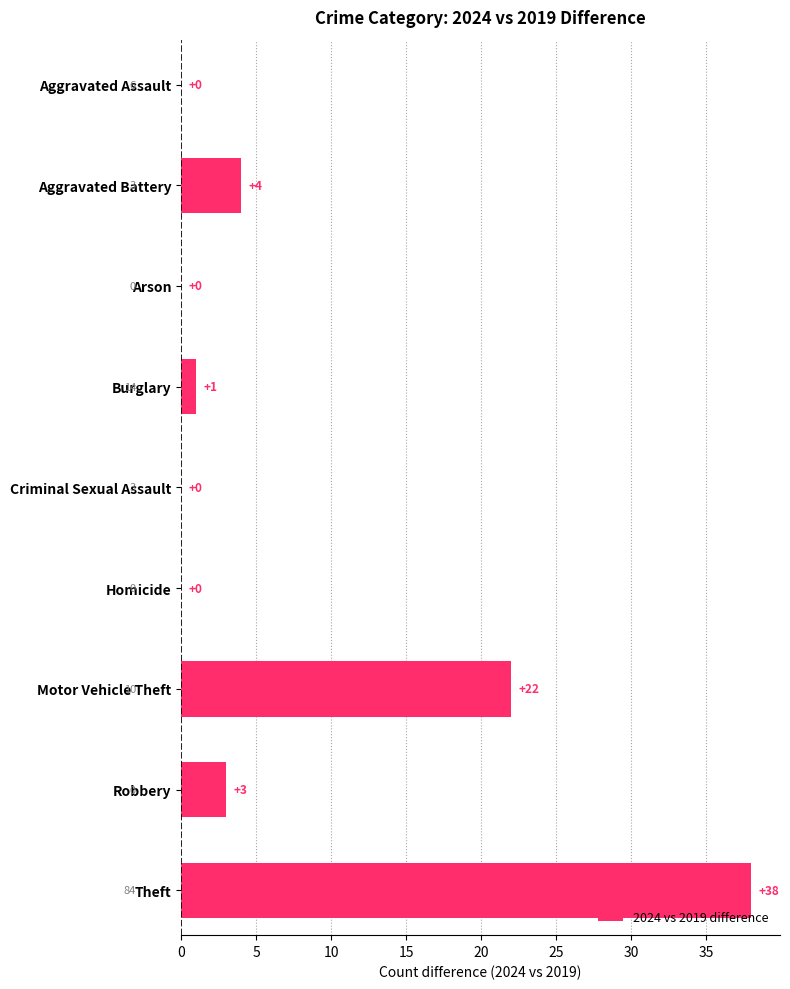

The chart shows a value of 25 at Aggravated Assault. True or false?

False